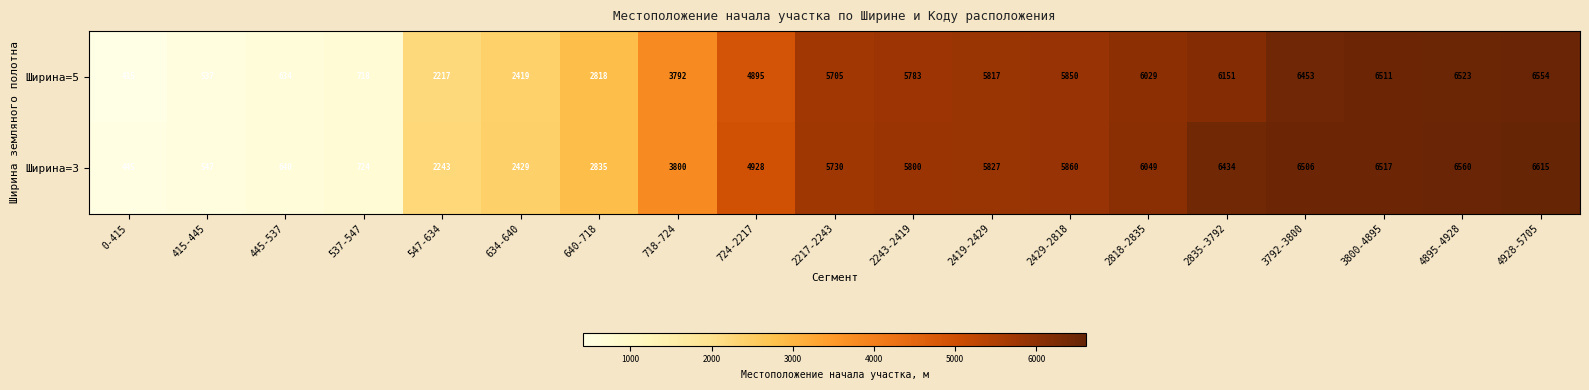

Which label corresponds to the largest value in the chart?

4928-5705